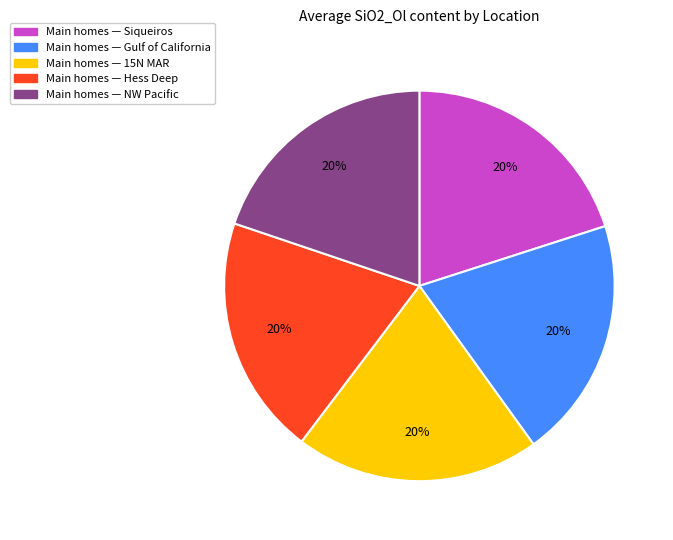

Is it true that Main homes — 15N MAR is 20% of the pie?

True